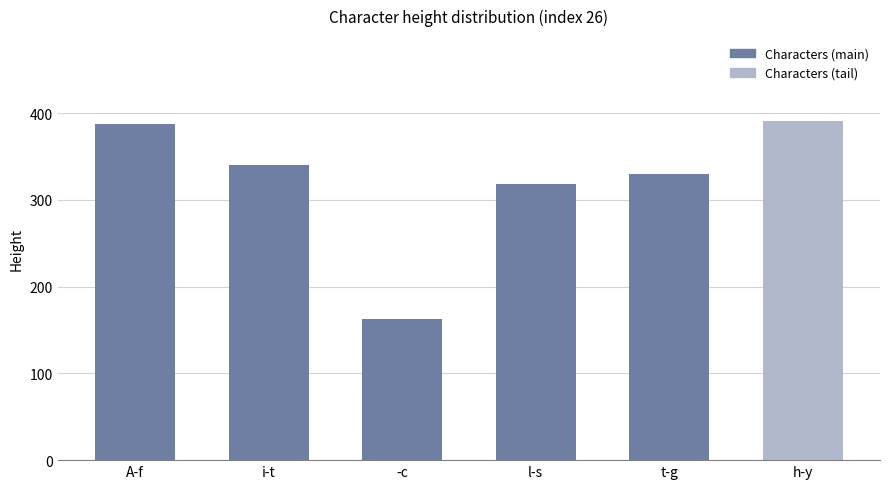

What is the maximum value shown in the chart?

391